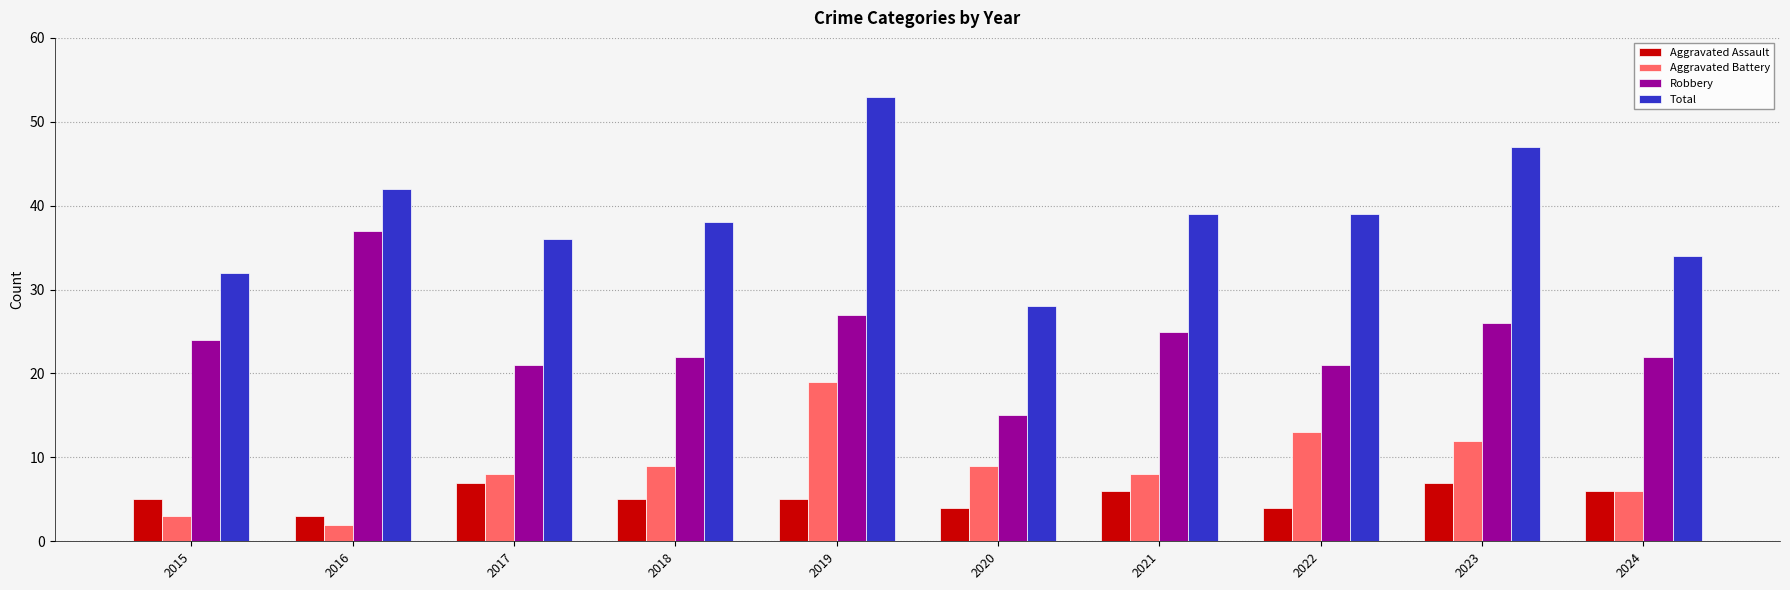

How many bars are there in total?

40